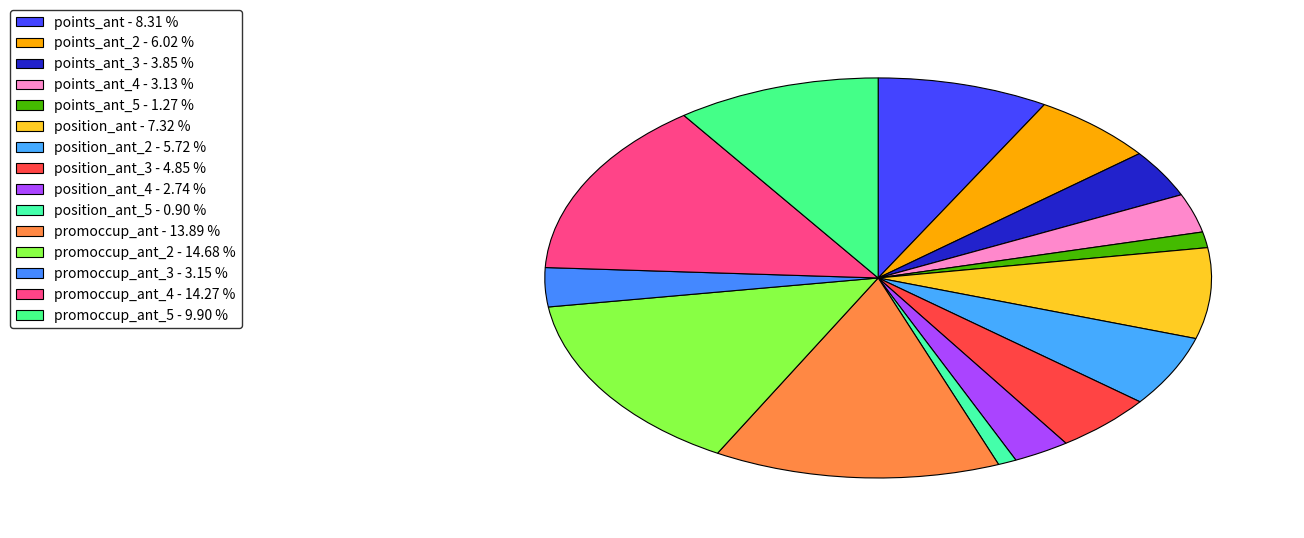

Count the number of slices in the pie.

15